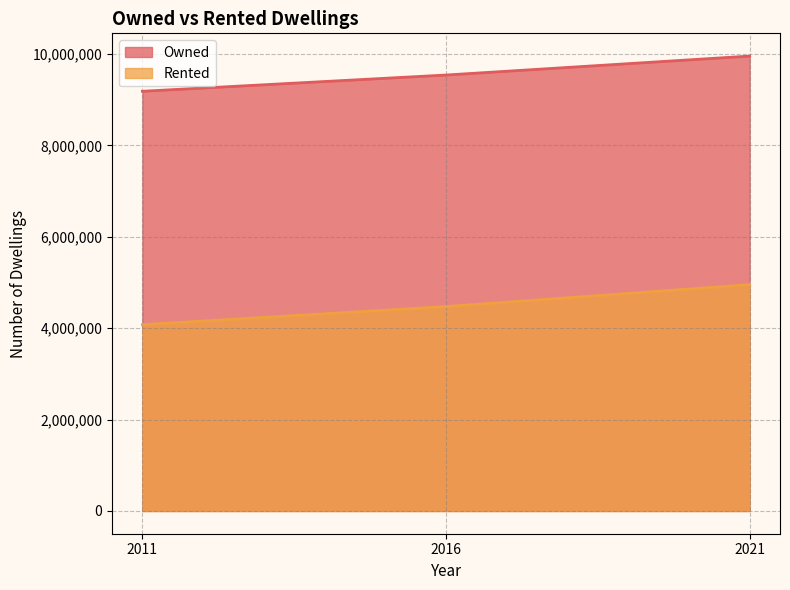

Which label corresponds to the largest value in the chart?

2021